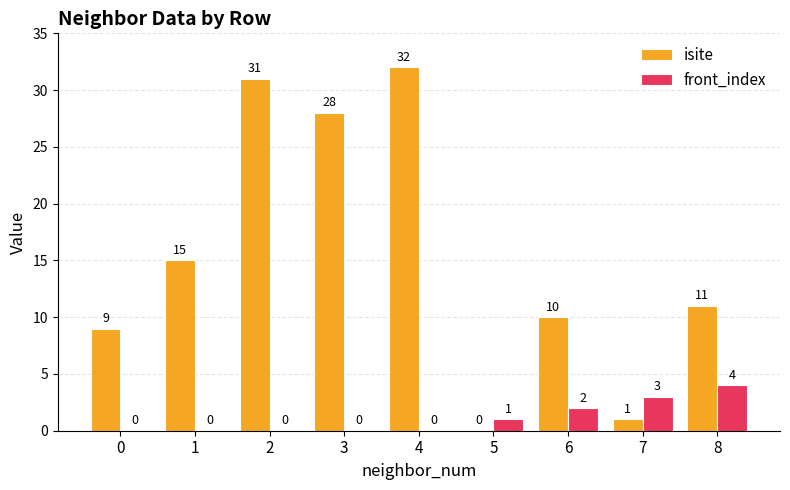

Reading right to left, list all the values displayed in this chart.

isite: 8=11	7=1	6=10	5=0	4=32	3=28	2=31	1=15	0=9
front_index: 8=4	7=3	6=2	5=1	4=0	3=0	2=0	1=0	0=0